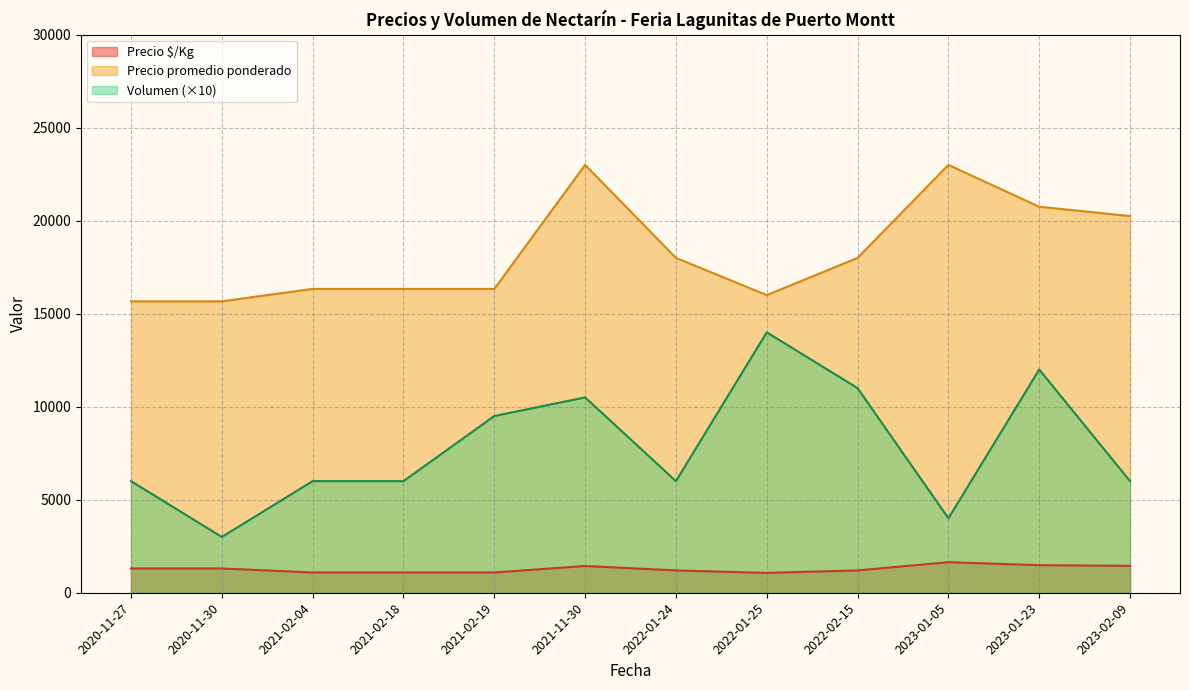

What is the difference between the Precio $/Kg values at 2022-02-15 and 2021-02-04?

111